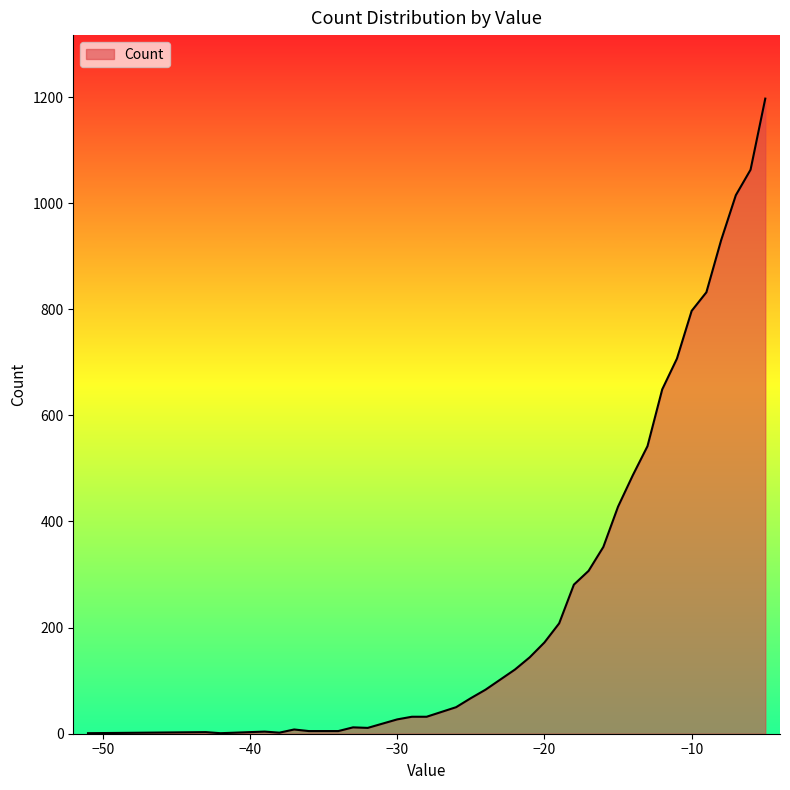

What is the maximum value shown in the chart?

1197